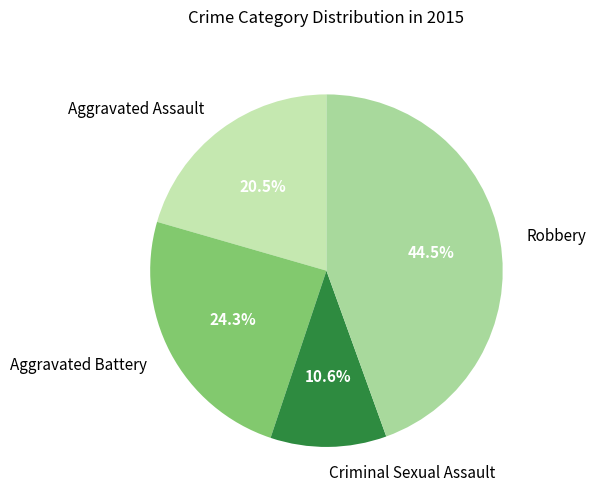

True or false: Criminal Sexual Assault accounts for 1% of the total.

False